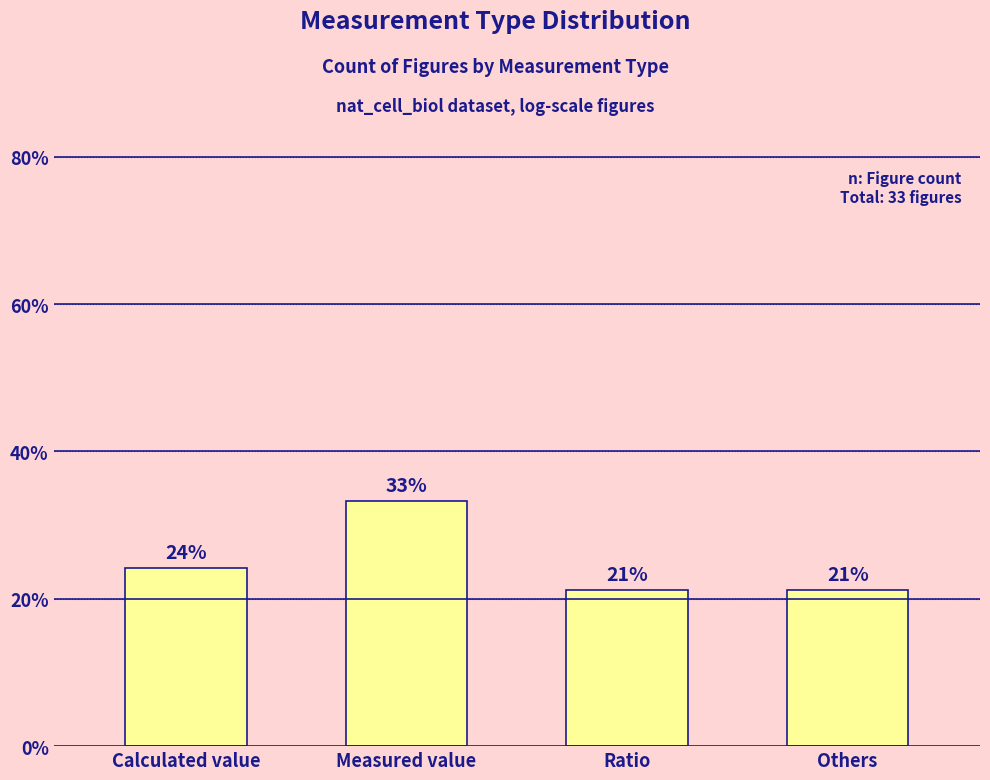

Are the bars horizontal?

No